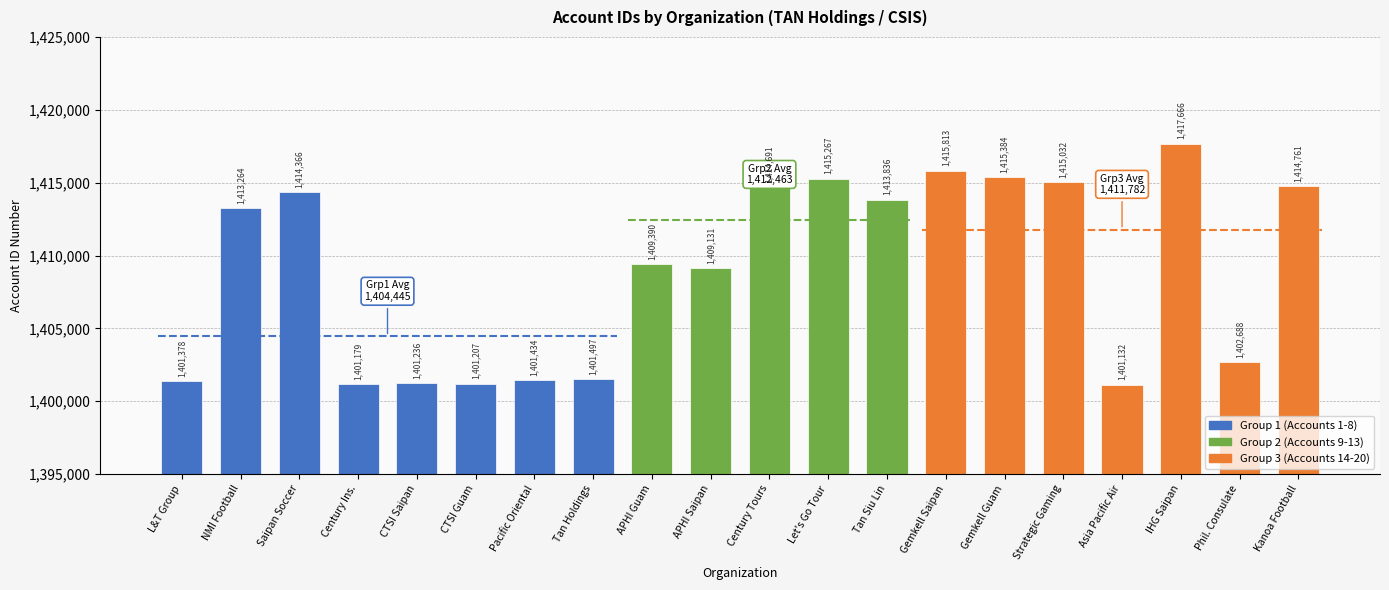

What is the change in value from APHI Saipan to Tan Siu Lin?

+4705